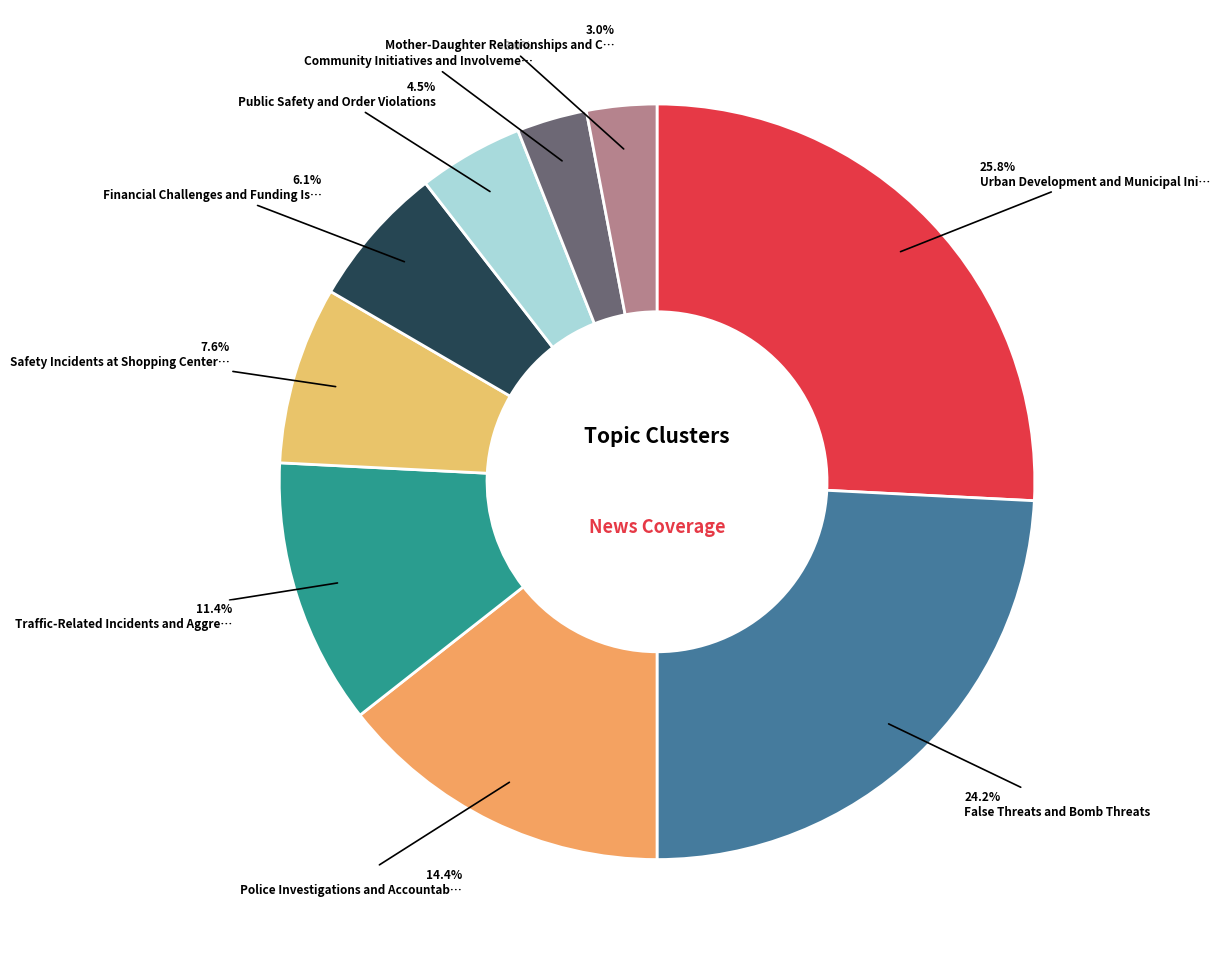

How many slices are in this pie chart?

9